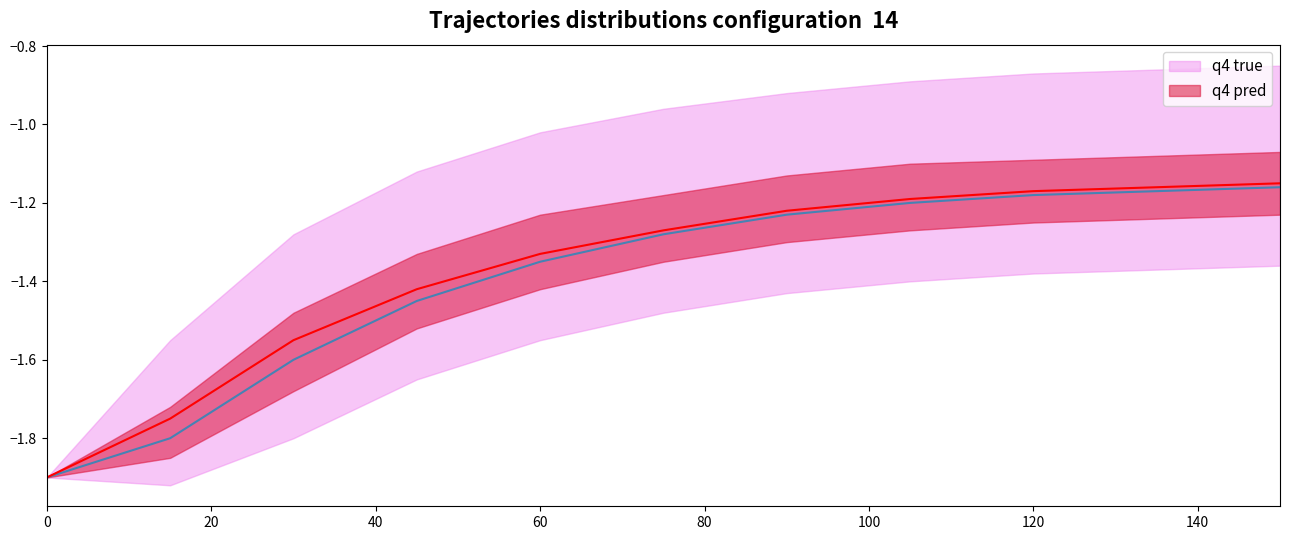

Which series has the largest total across all categories?

q4 pred